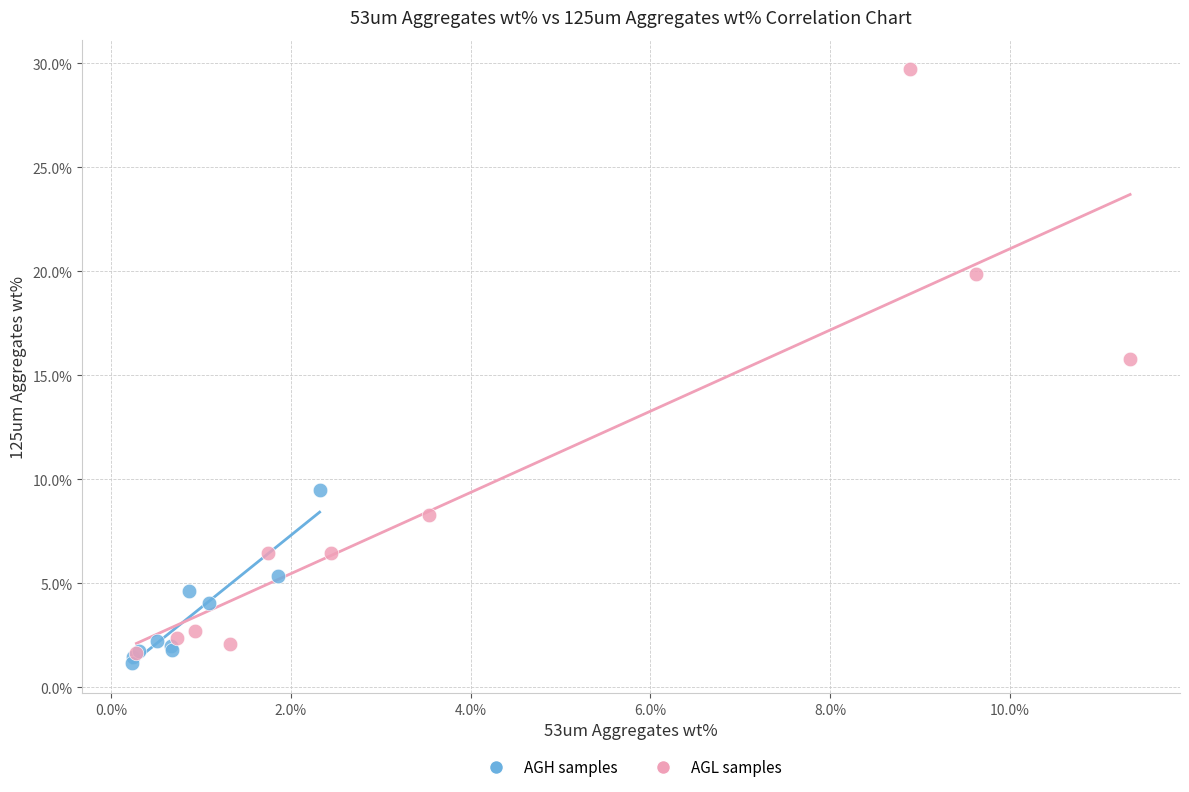

Which series has the largest Y range (max minus min)?

AGL samples